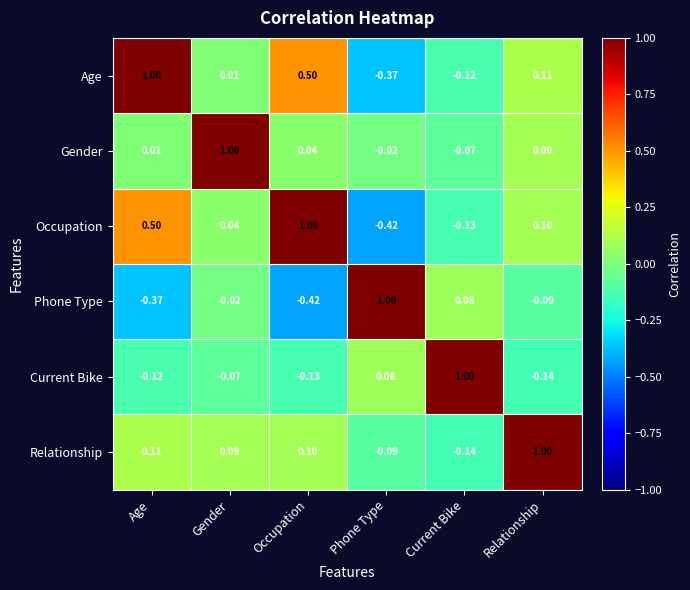

How many categories are shown in the chart?

6